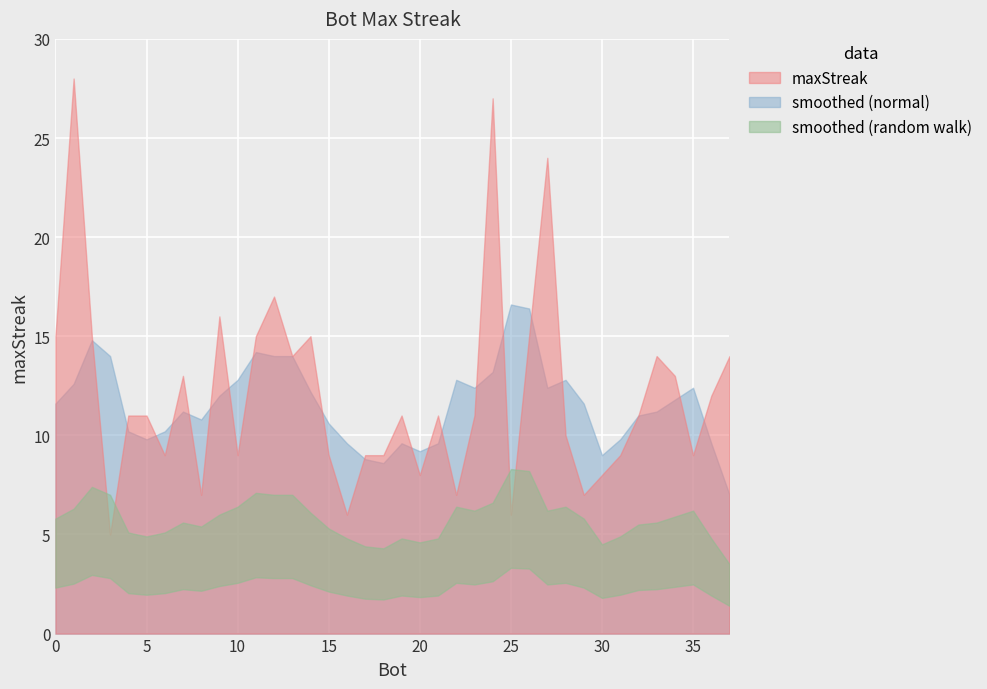

True or false: the data has more than 0 interior local peaks.

False